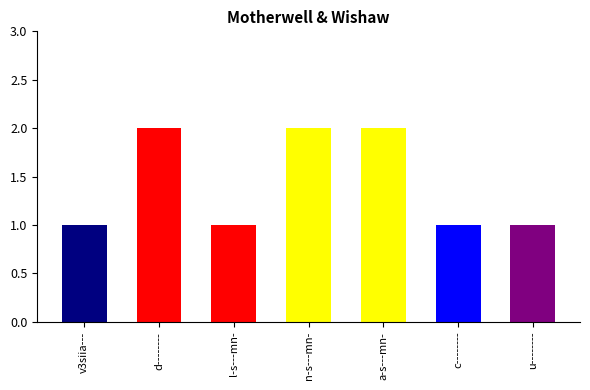

What is the value of the 4th bar from the left?

2